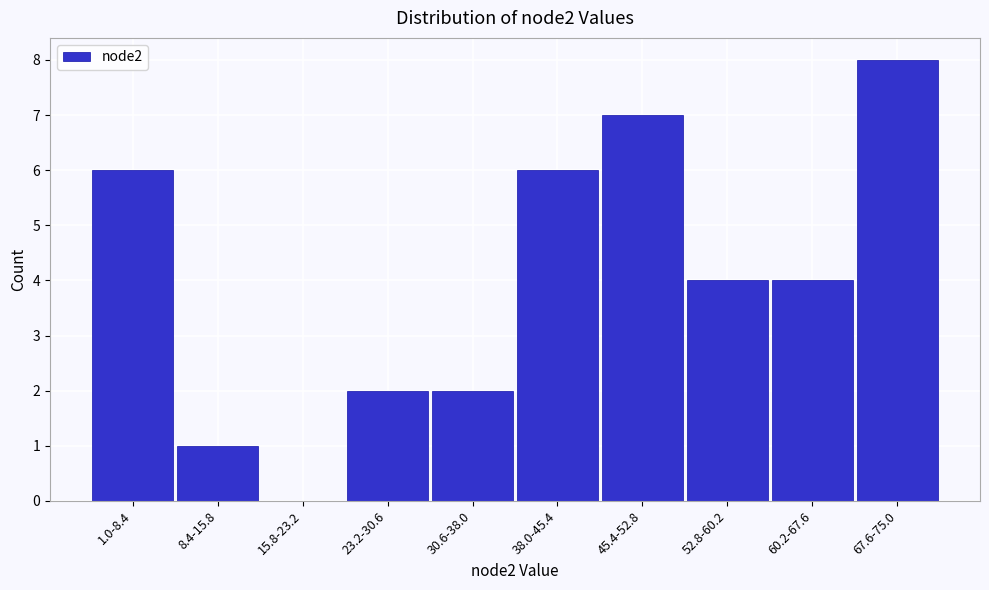

Reading left to right, transcribe all the data shown in this chart.

1.0-8.4=6	8.4-15.8=1	15.8-23.2=0	23.2-30.6=2	30.6-38.0=2	38.0-45.4=6	45.4-52.8=7	52.8-60.2=4	60.2-67.6=4	67.6-75.0=8